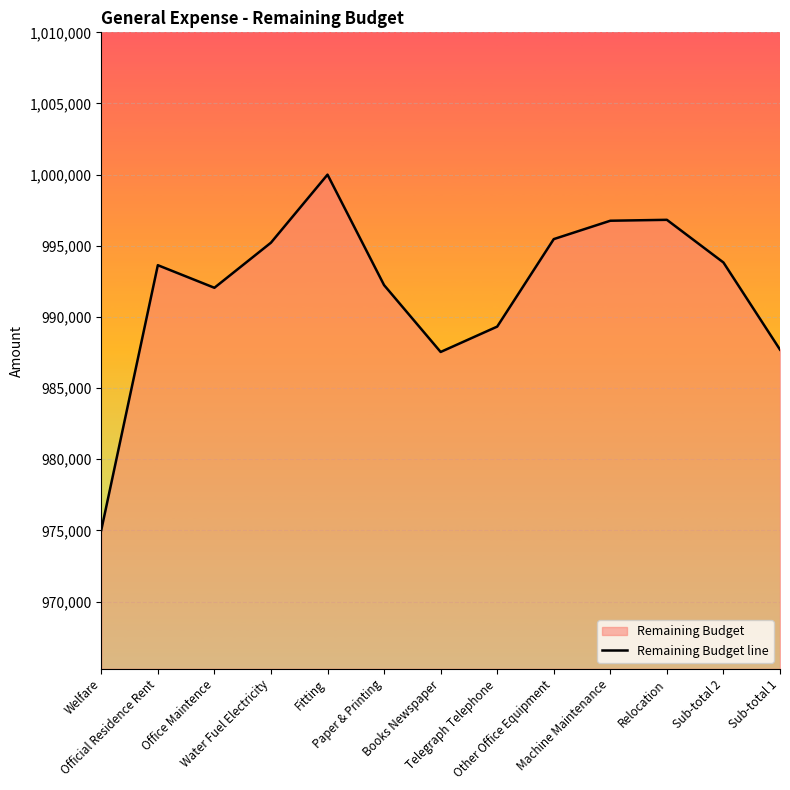

At which label is the value closest to 987514?

Books Newspaper